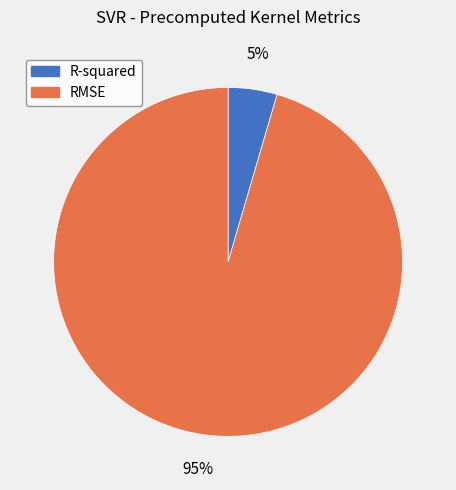

Count the number of slices in the pie.

2